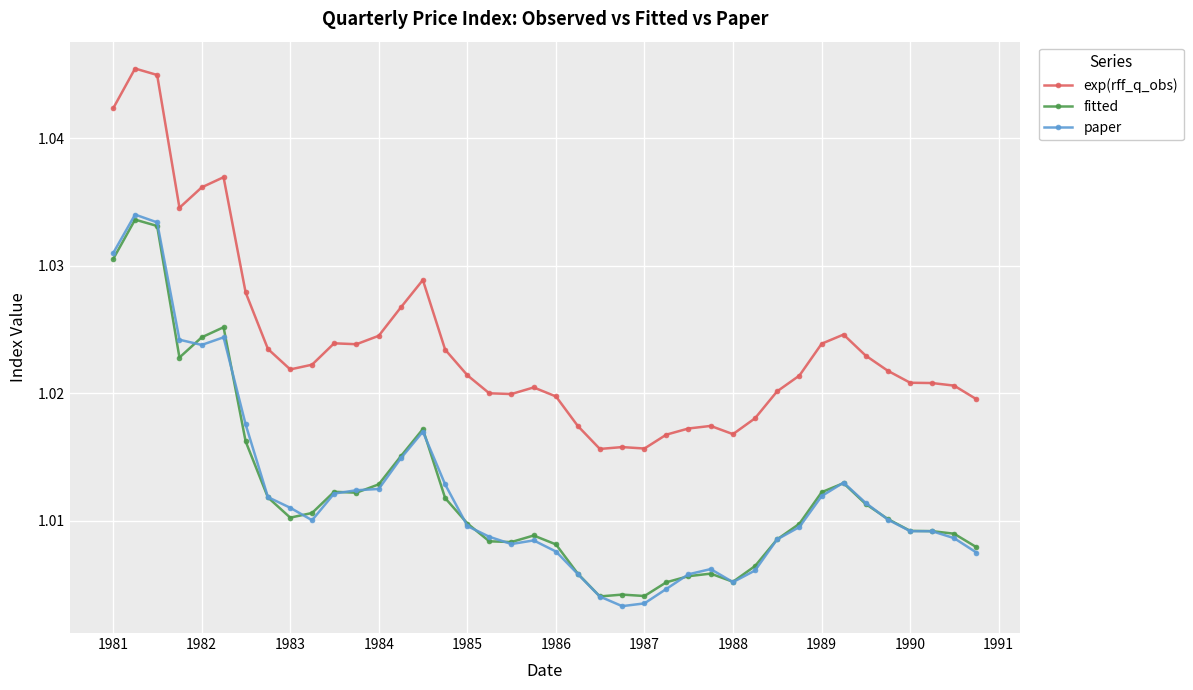

Which series has the widest spread of values?

paper